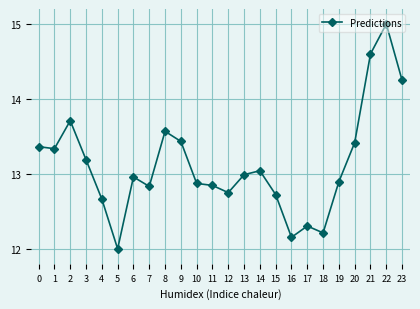

How many lines are shown in the chart?

1